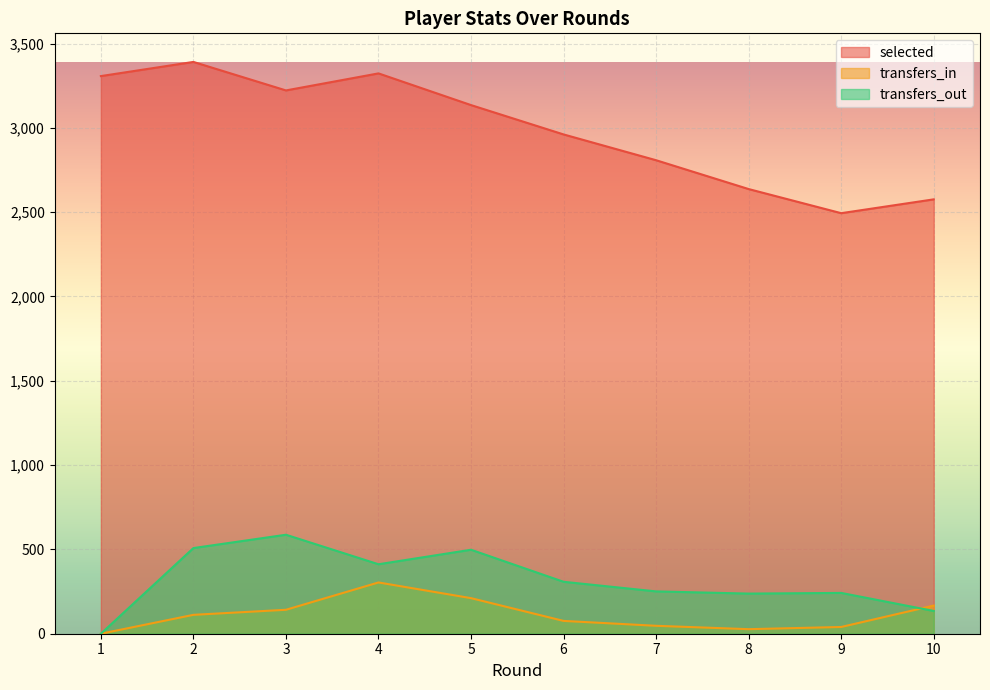

The value of transfers_in at 7 is 47. True or false?

True